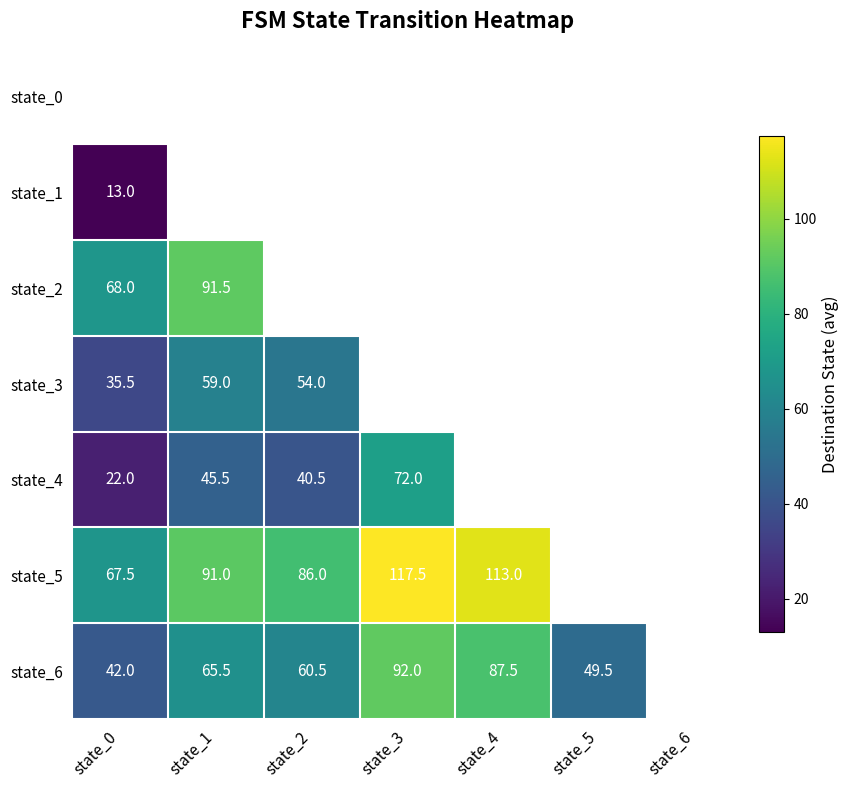

Is it true that state_4 equals 21.9 at state_1?

False